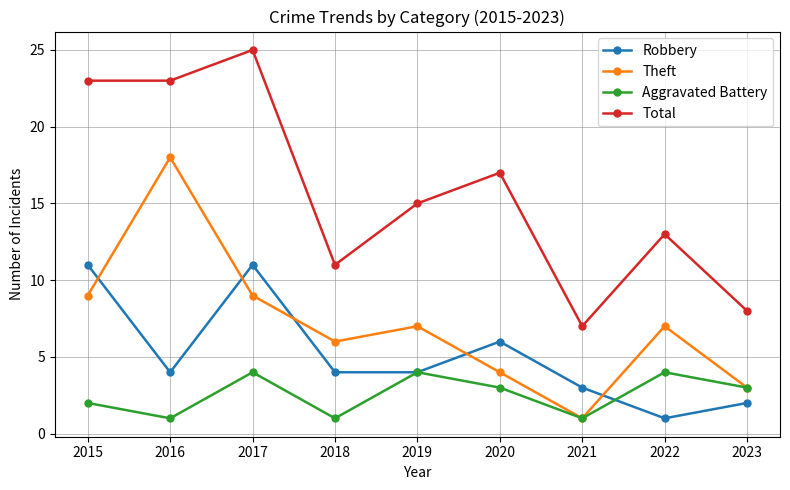

How many values in the Theft series are below 7?

4